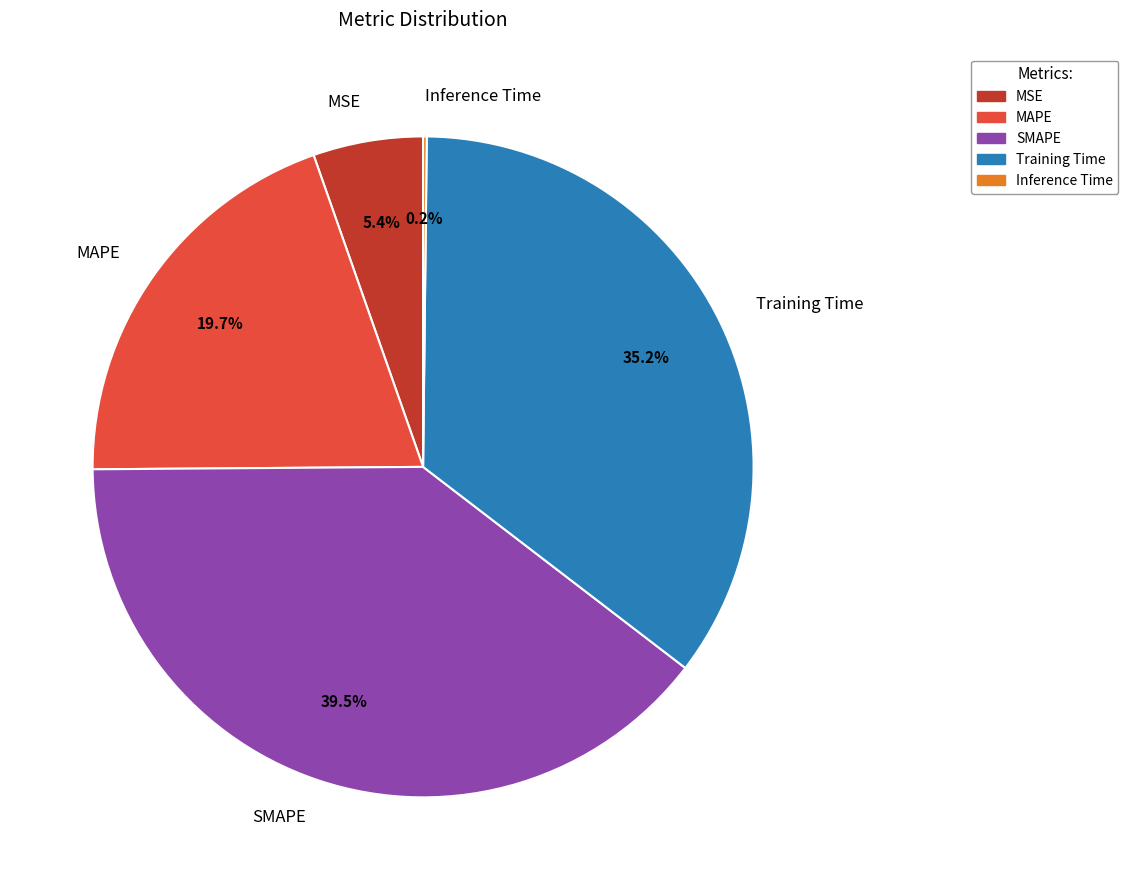

To the nearest percent, what is the difference between the largest and smallest slice percentages?

39%